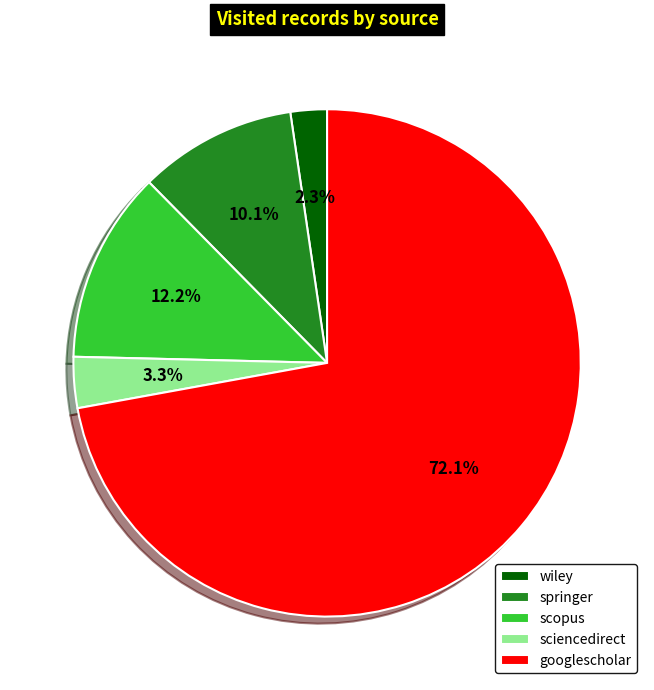

What is the largest slice in the pie chart?

googlescholar